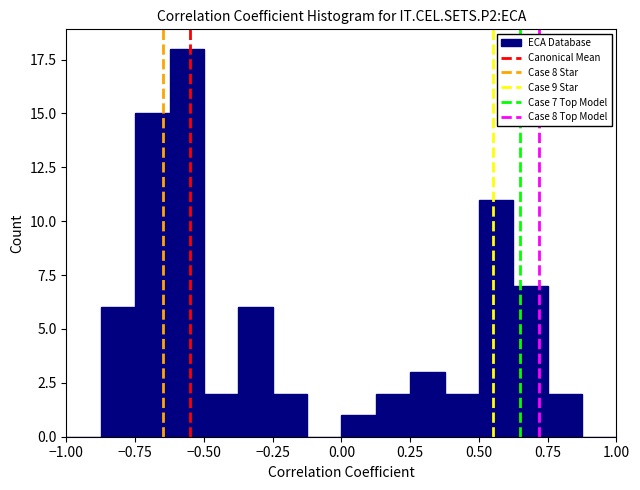

Around what value on the x-axis is the tallest bar? Give the approximate position of its centre, as read against the axis.

-0.55